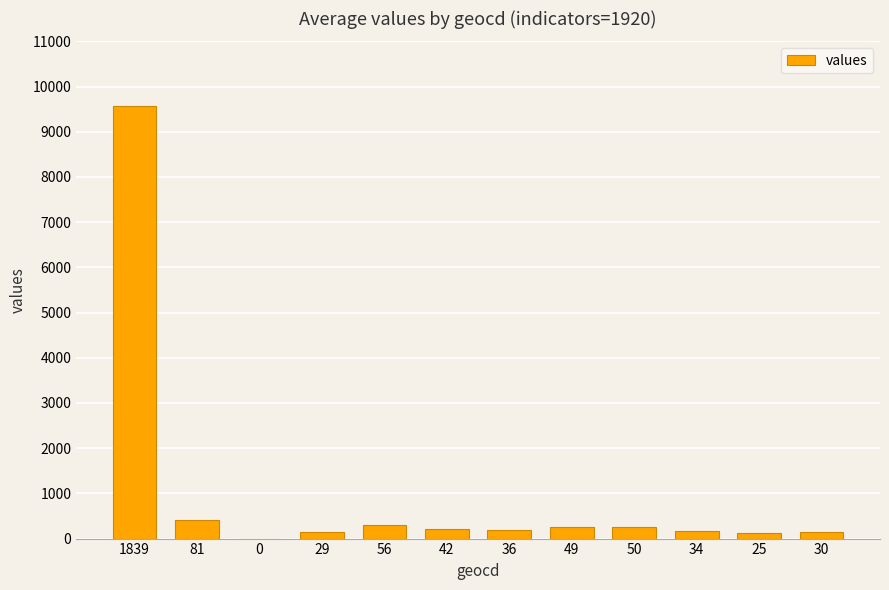

What is the greatest value displayed?

9578